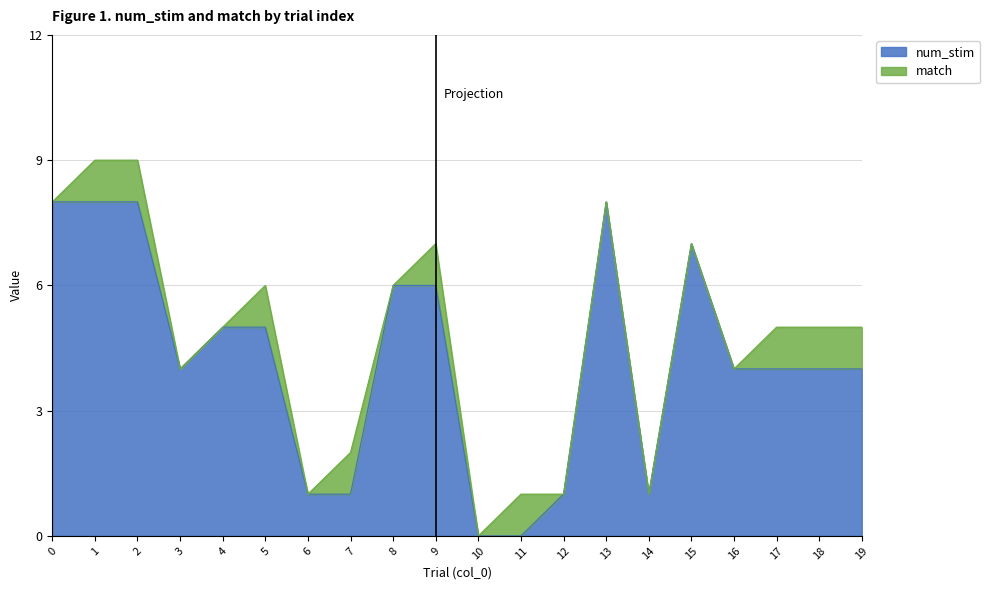

Does the chart have visible grid lines?

Yes